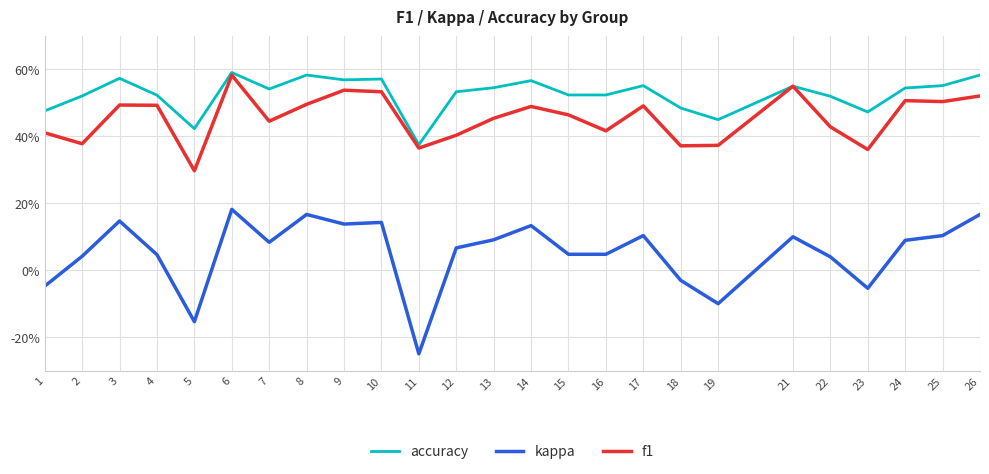

Which series has the largest range (max minus min)?

kappa